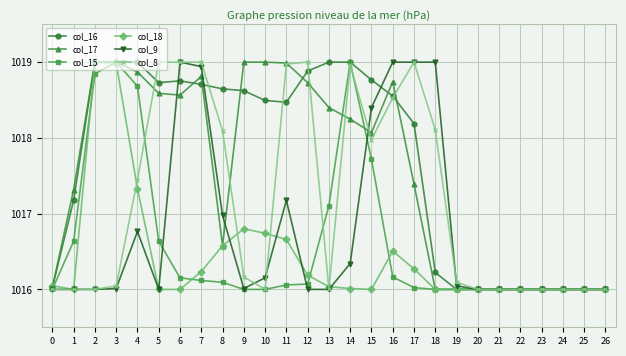

What is the average value of the col_18 series?

1016.4